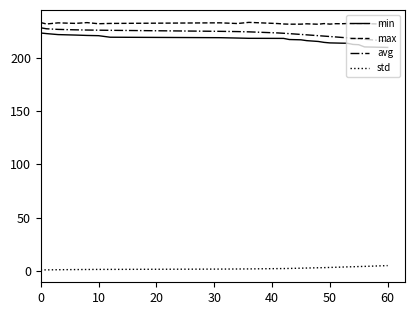

What is the lowest value of the avg series?

215.3